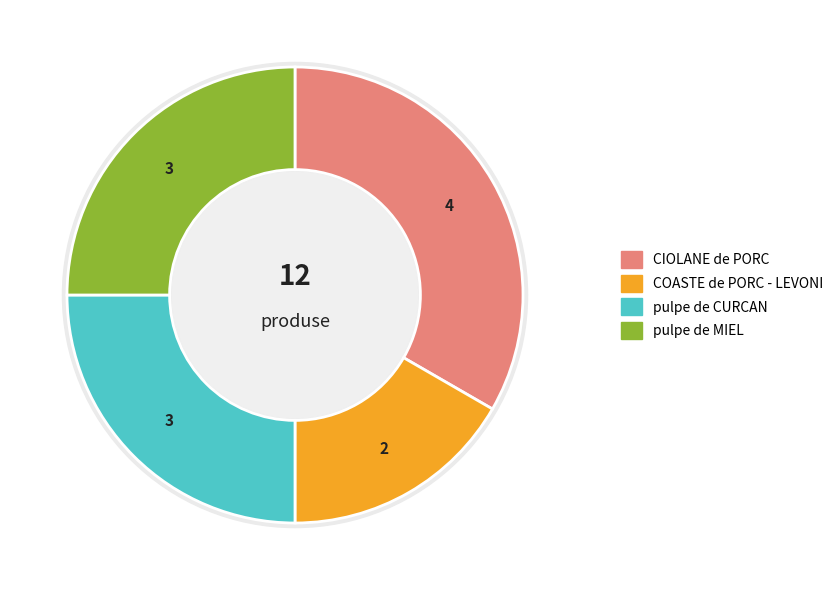

What is the smallest slice in the pie chart?

COASTE de PORC - LEVONI